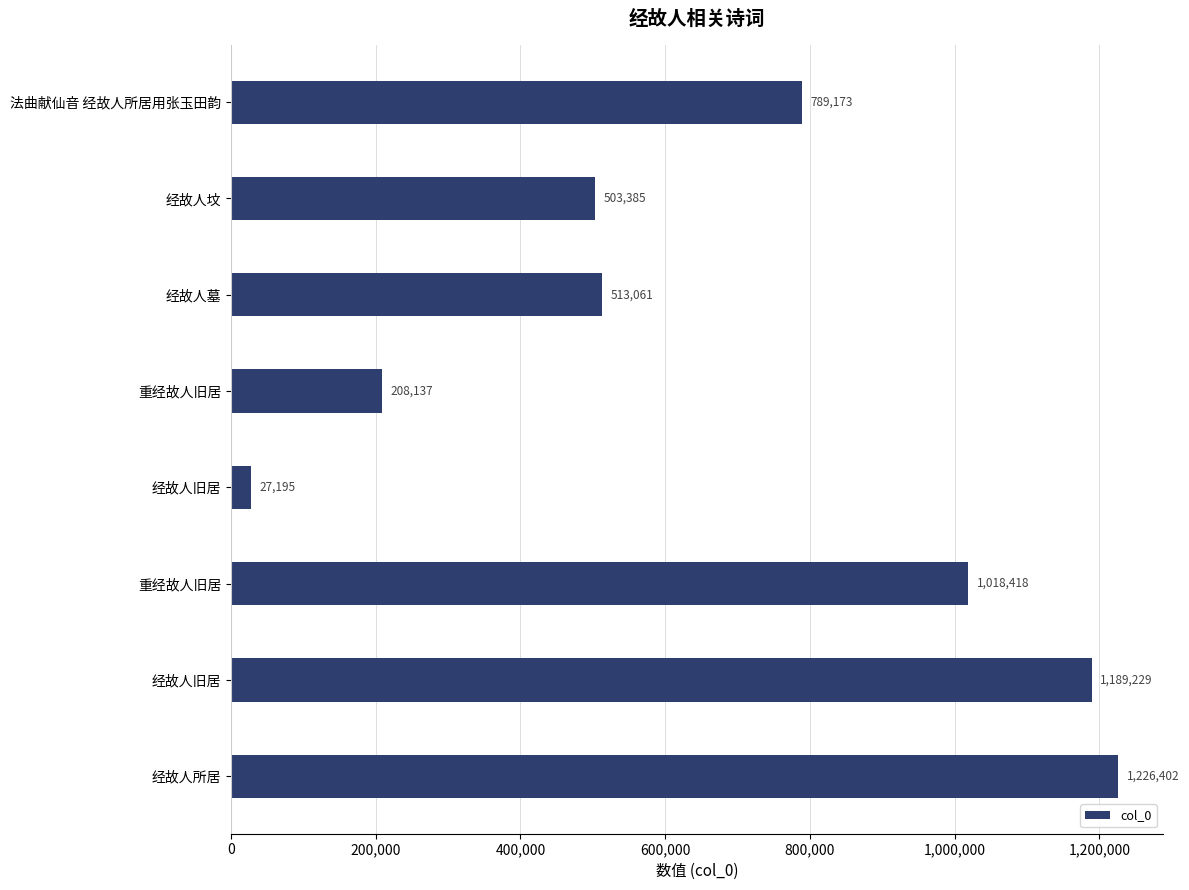

How many bars are there in total?

8